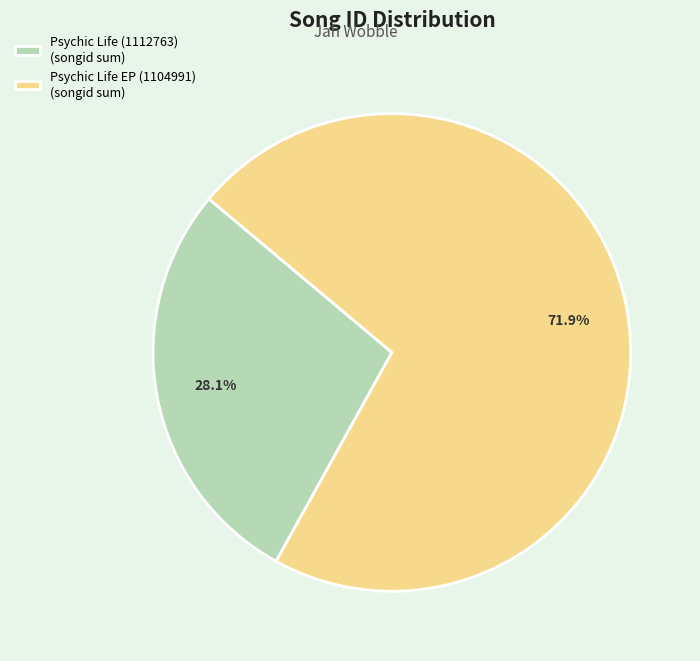

Which has a higher value, Psychic Life (1112763) or Psychic Life EP (1104991)?

Psychic Life EP (1104991)